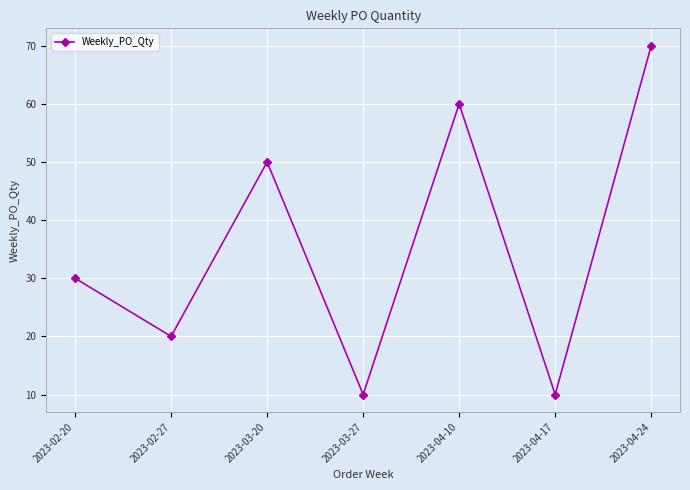

How many lines are shown in the chart?

1